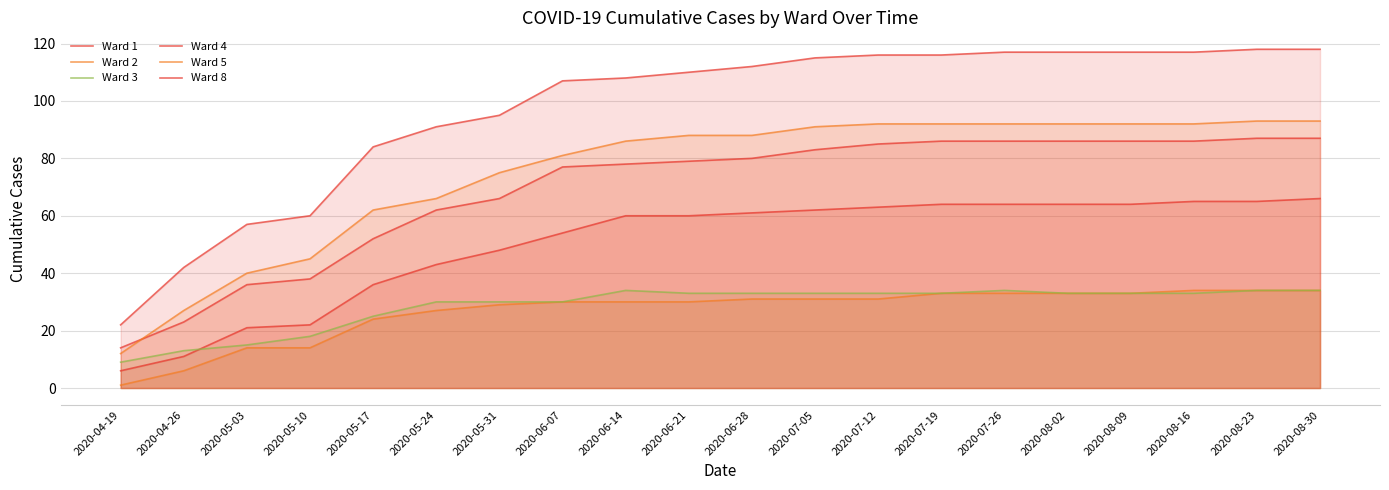

How many values in the Ward 1 series exceed 61?

9